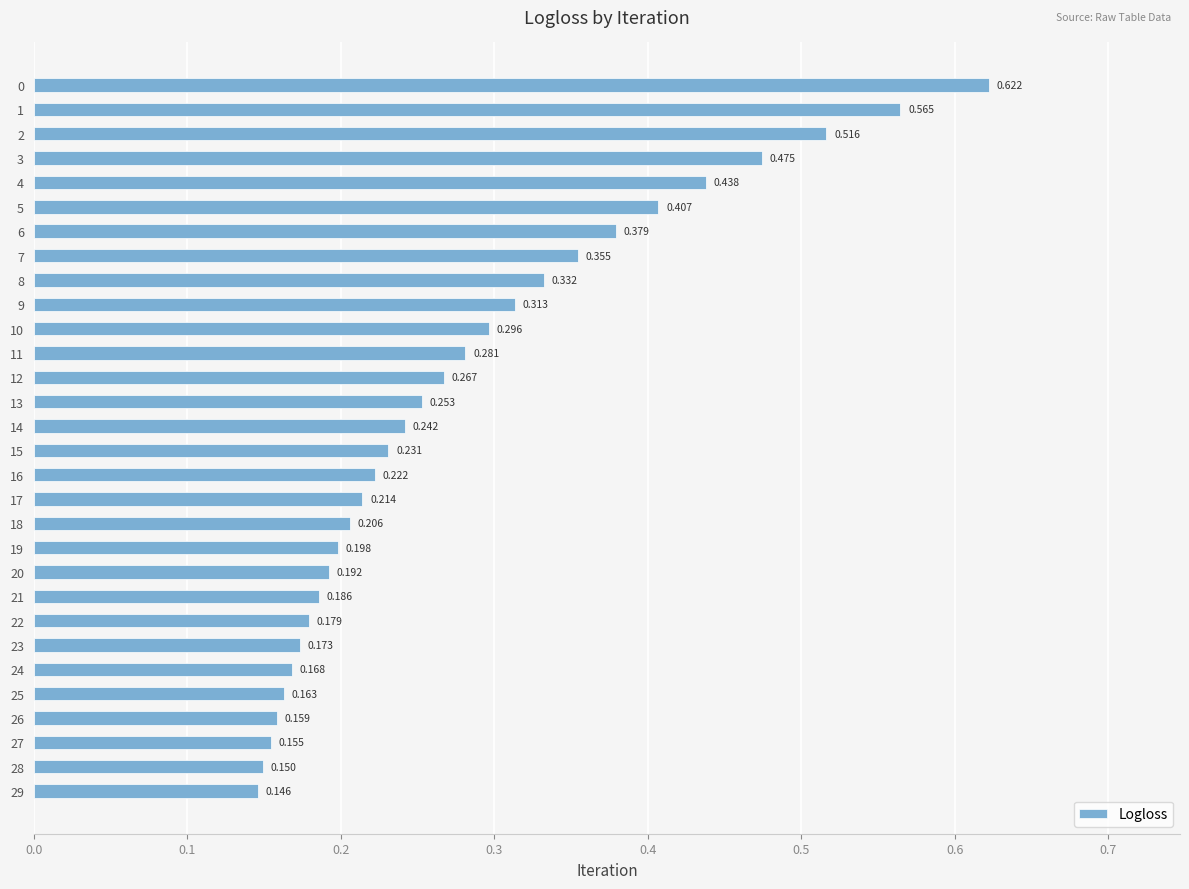

Is it true that the value at 15 is 0.4?

False